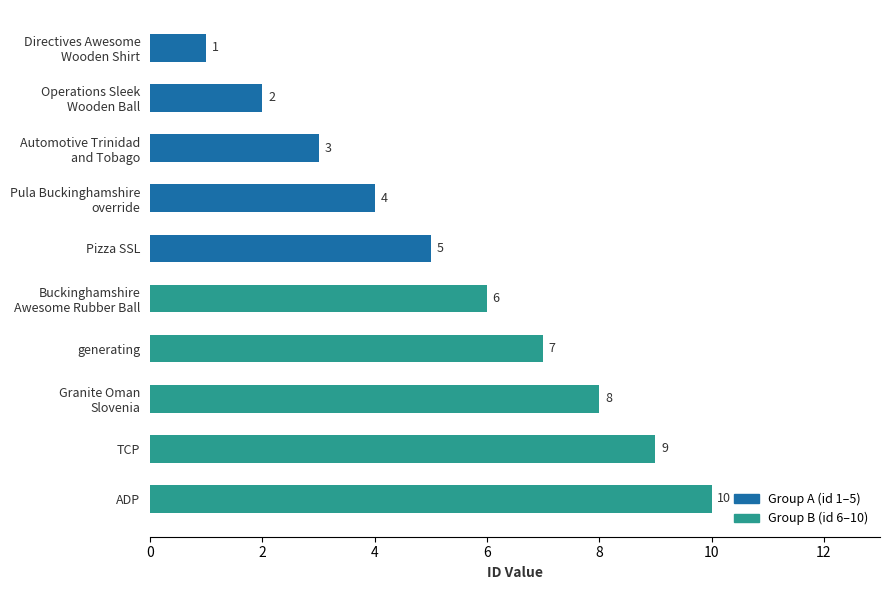

Which label corresponds to the largest value in the chart?

ADP